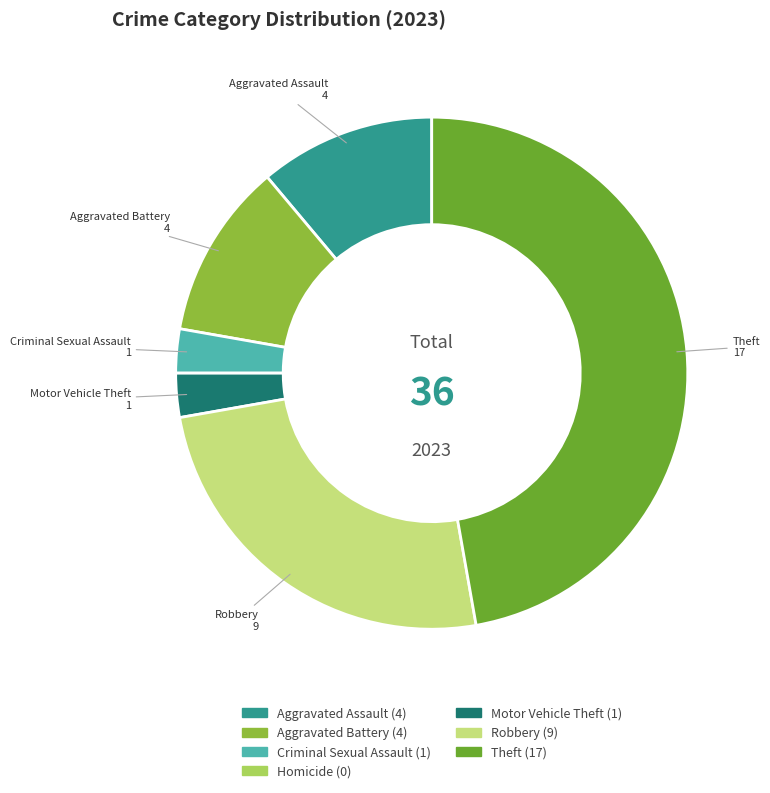

Is Theft the majority of the pie?

No